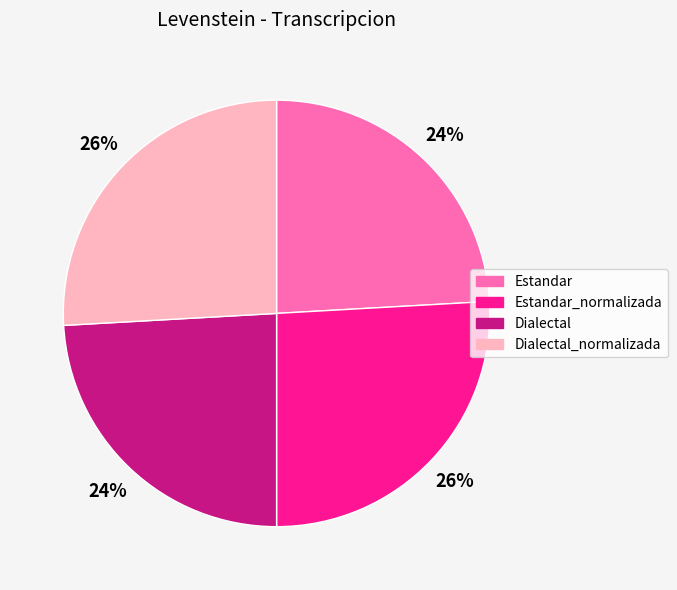

How many segments does this pie chart have?

4